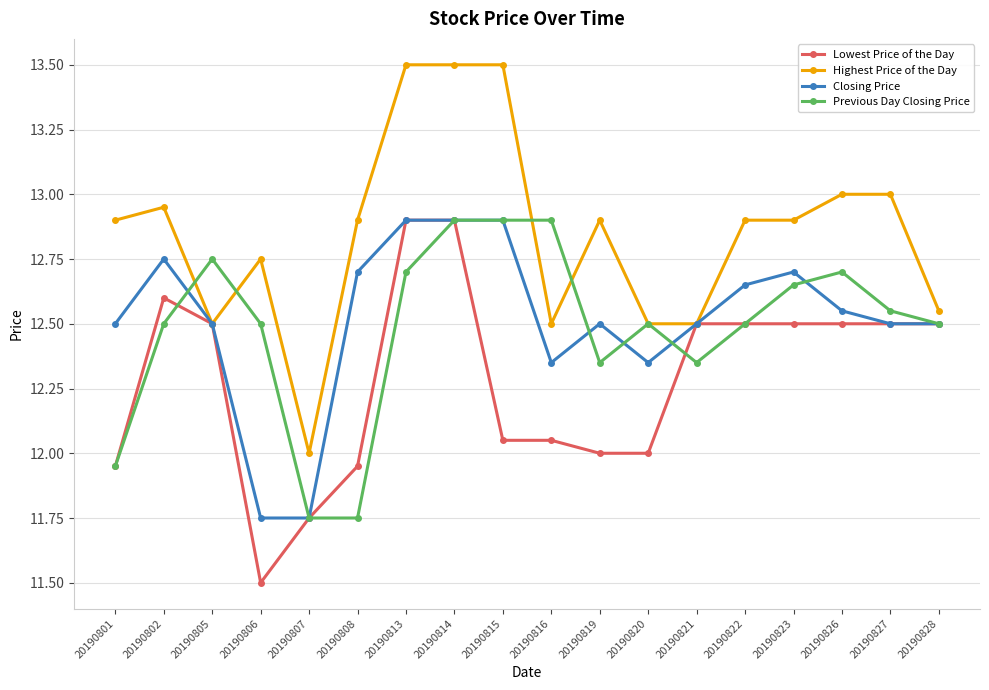

What is the minimum value shown in the chart?

11.5